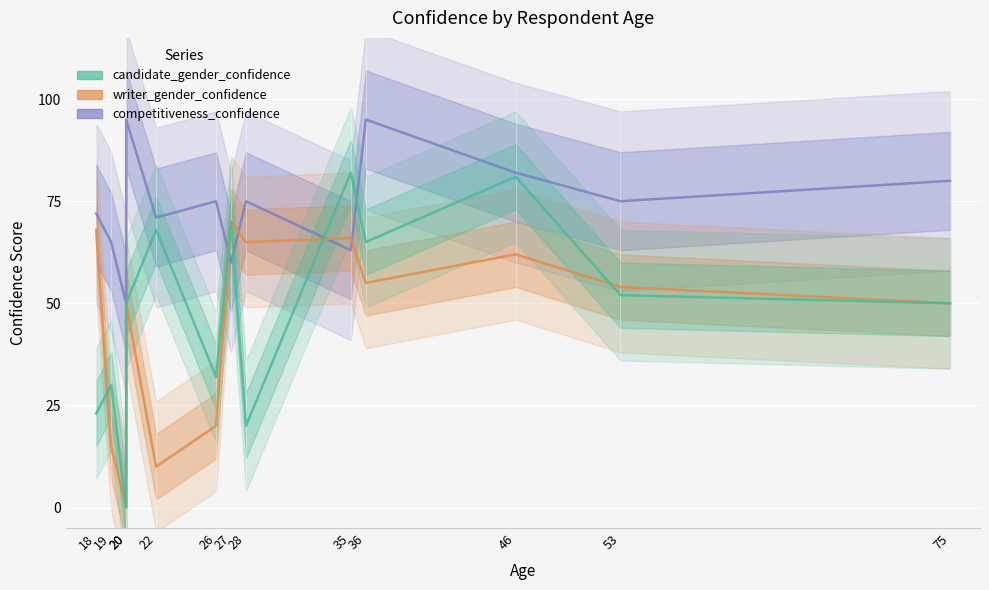

At which label is competitiveness_confidence closest to 72?

18